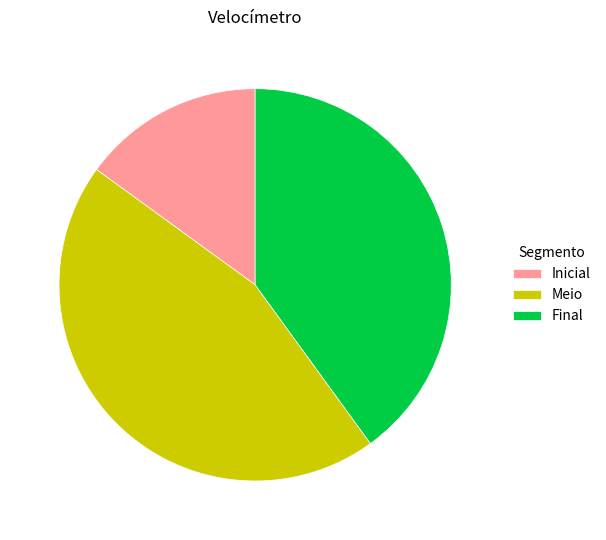

Does Final represent more than half of the total?

No